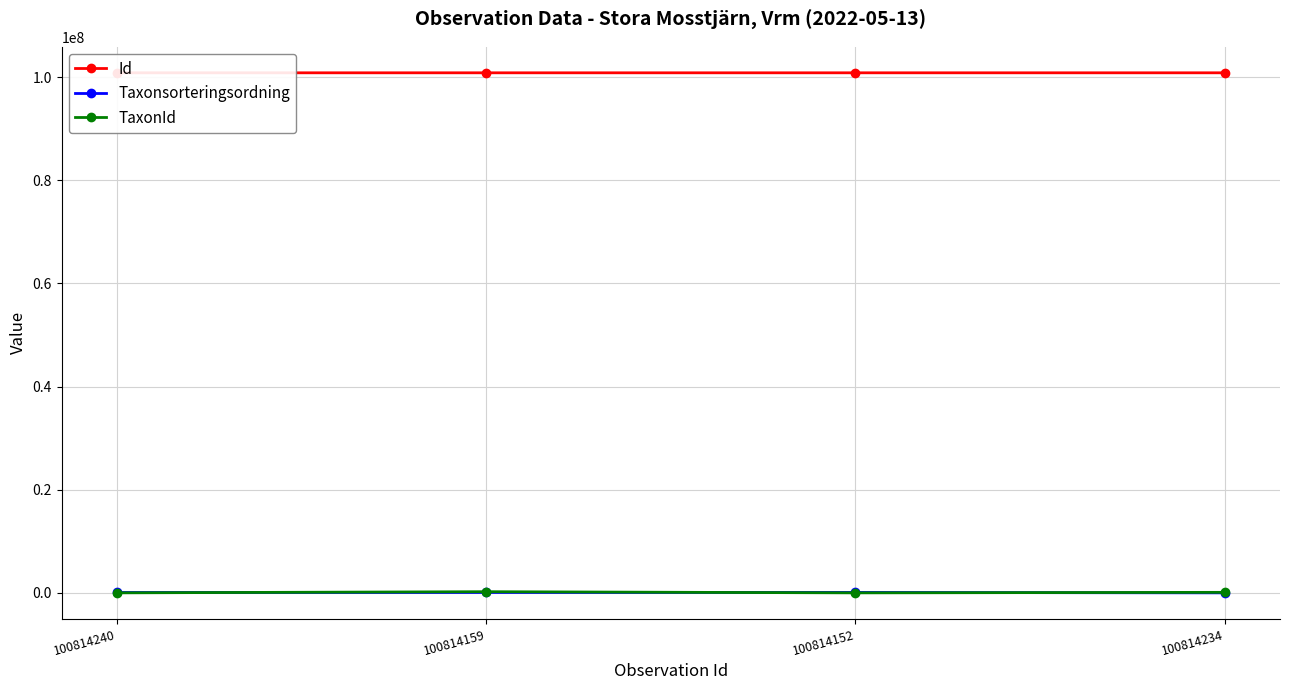

At how many categories does at least one series exceed 38349041?

4